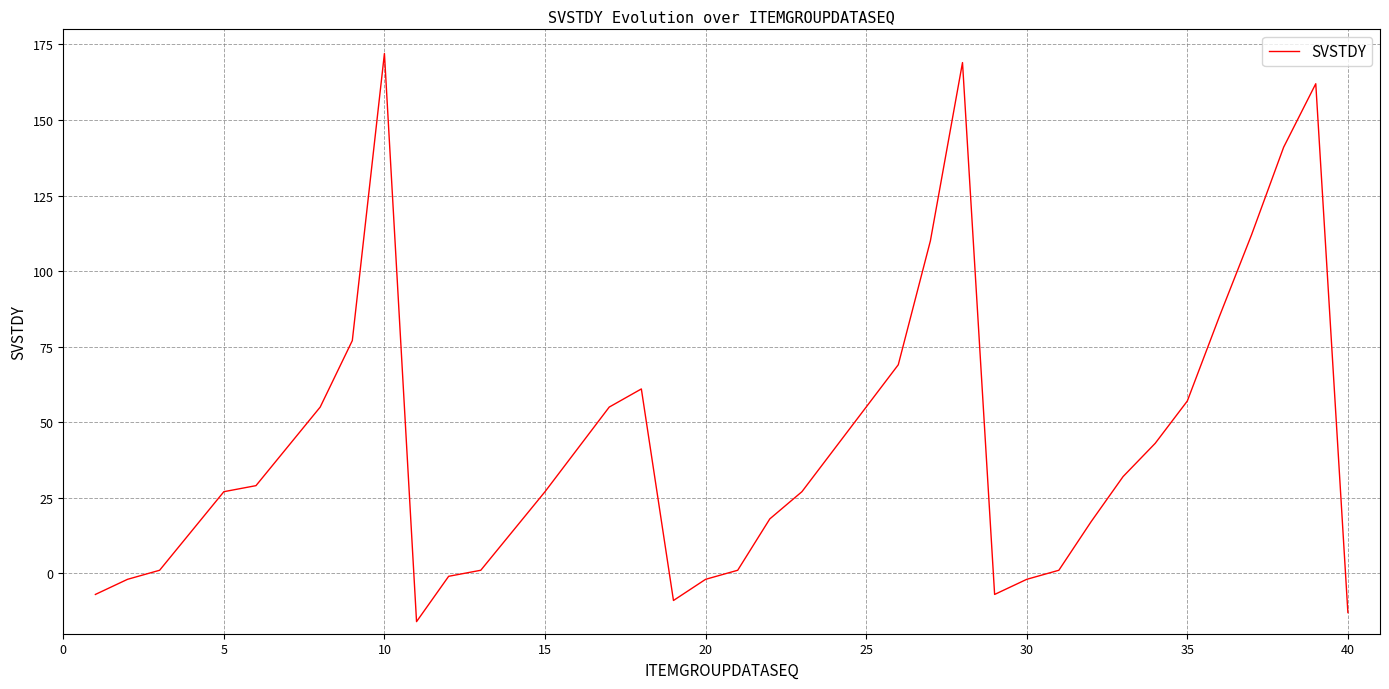

How many distinct data groups are displayed?

1